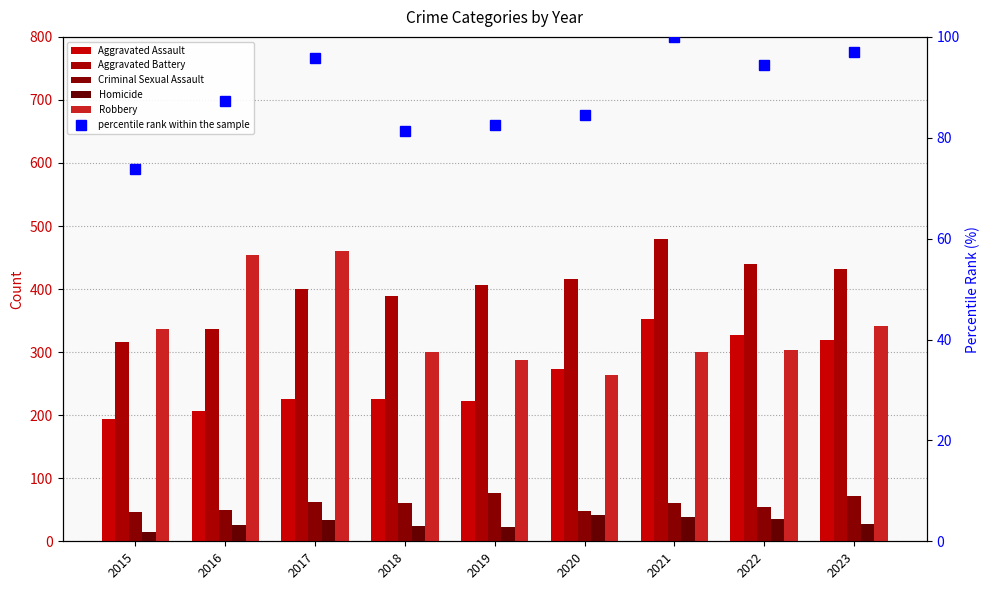

At how many categories does at least one series exceed 206?

9